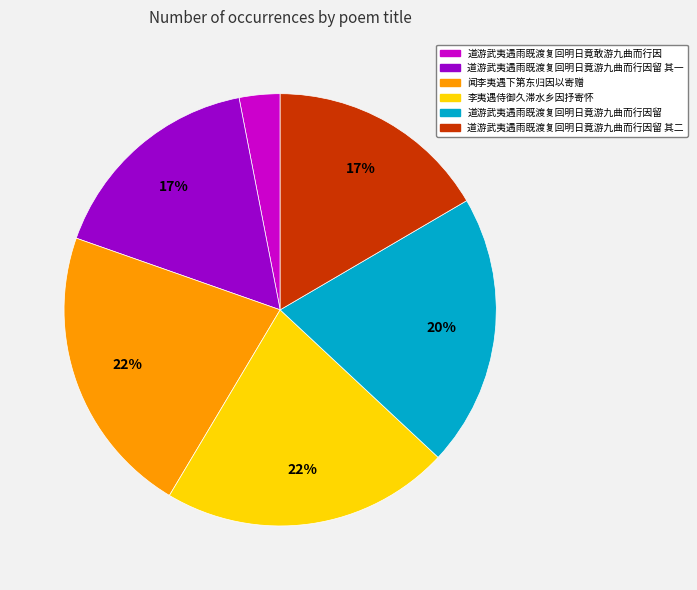

Does any single category account for the majority?

No